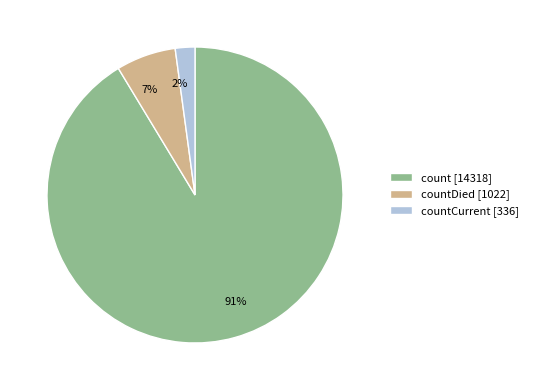

How many segments does this pie chart have?

3